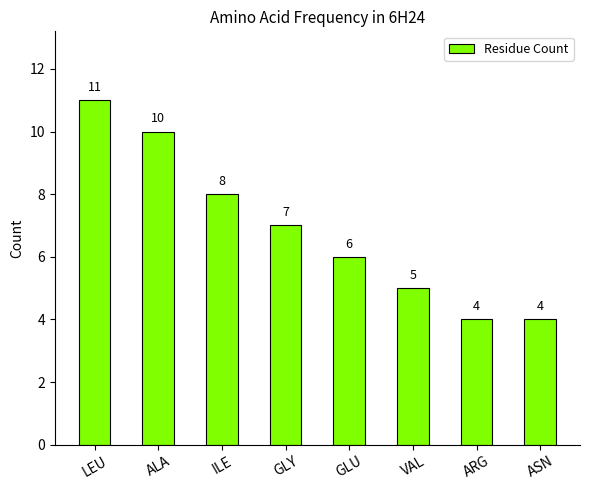

What position from the left is ASN?

8